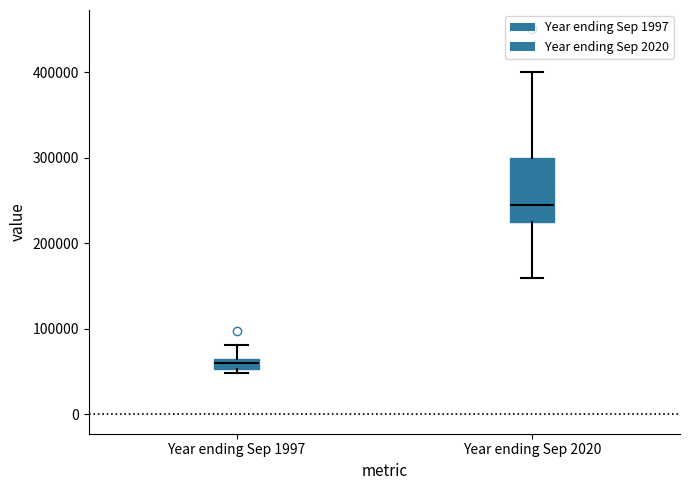

Comparing the boxes themselves (not the whiskers), which one is the tallest?

Year ending Sep 2020